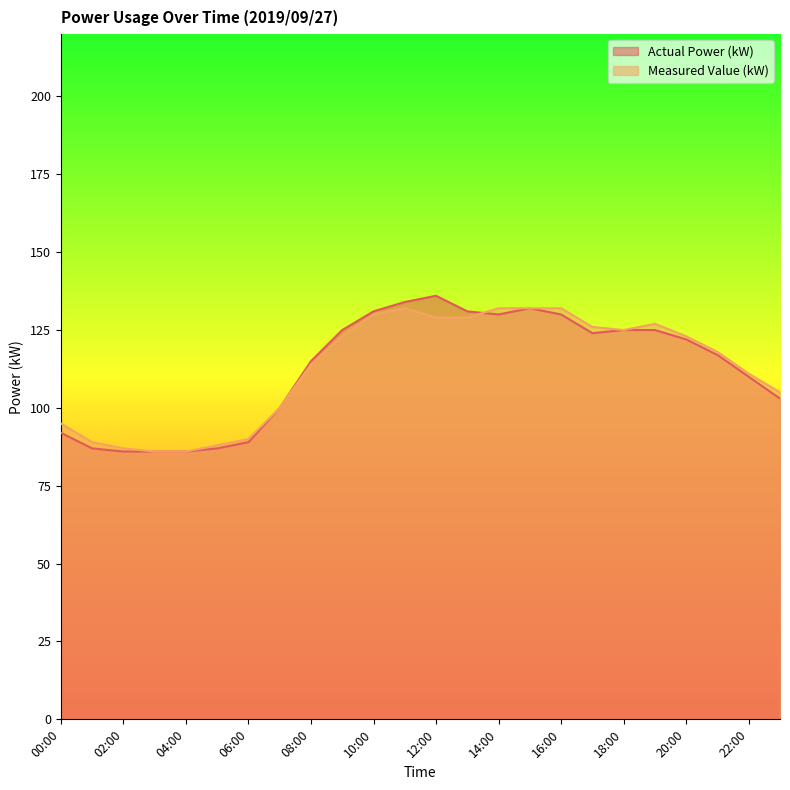

Which series ends up on top after the final intersection of Actual Power (kW) and Measured Value (kW)?

Measured Value (kW)